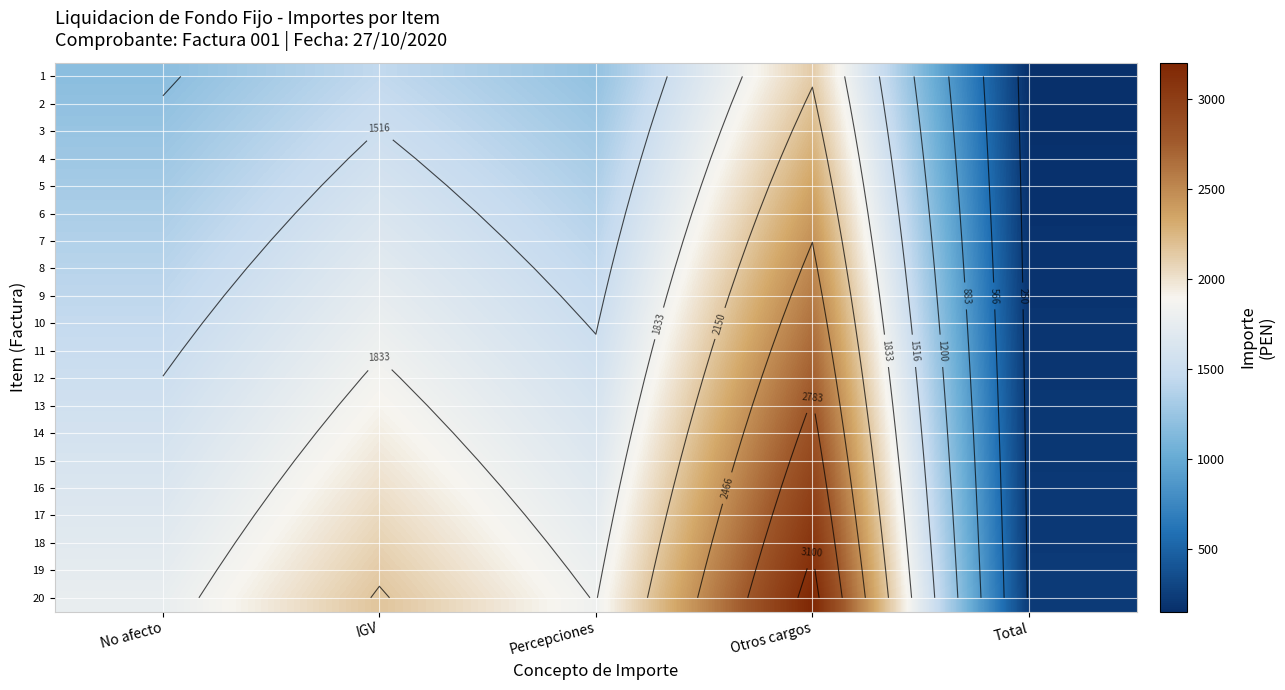

Which has a higher value, Otros cargos or IGV?

Otros cargos